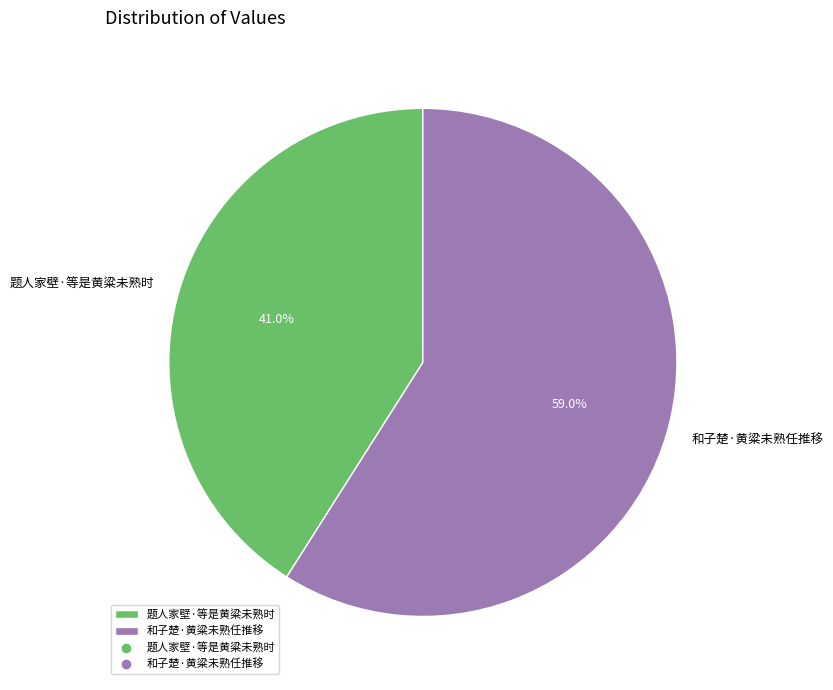

What is the ratio of the value at 题人家壁·等是黄粱未熟时 to the value at 和子楚·黄粱未熟任推移?

0.7